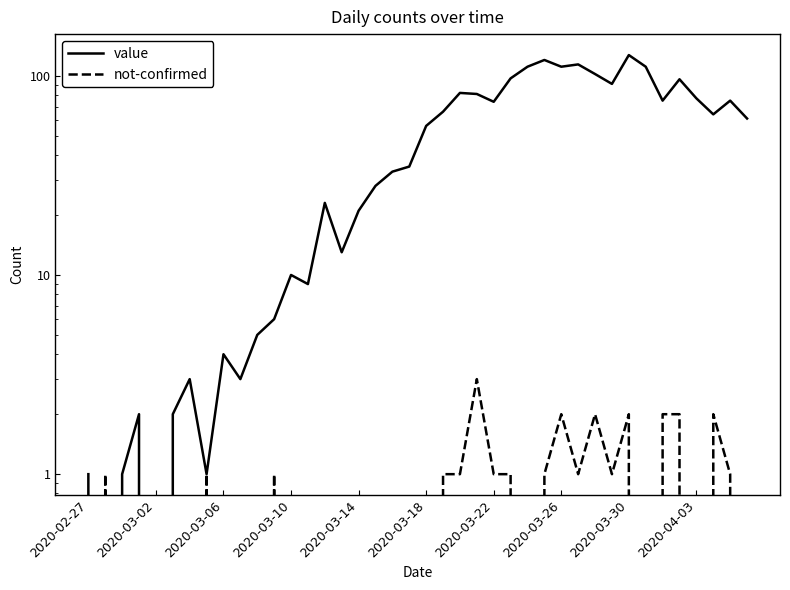

Is this an area chart (filled region under the line)?

No